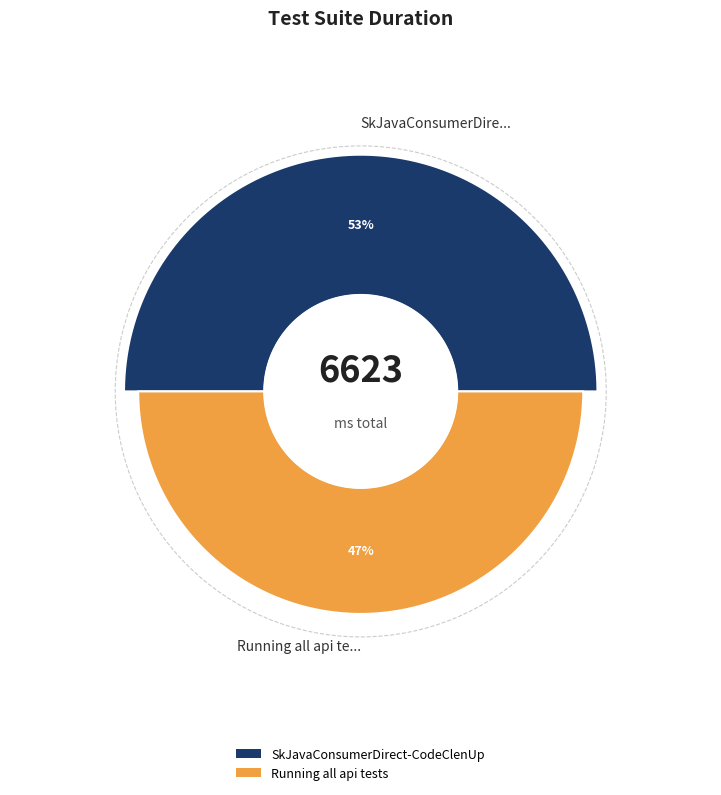

What is the smallest slice in the pie chart?

Running all api tests